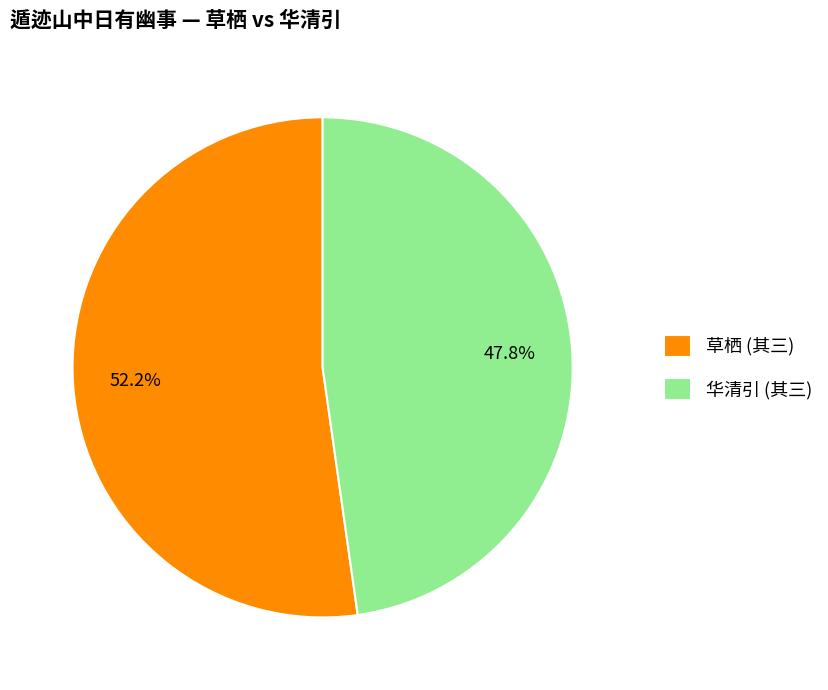

Which slice is the smallest?

华清引 (其三)